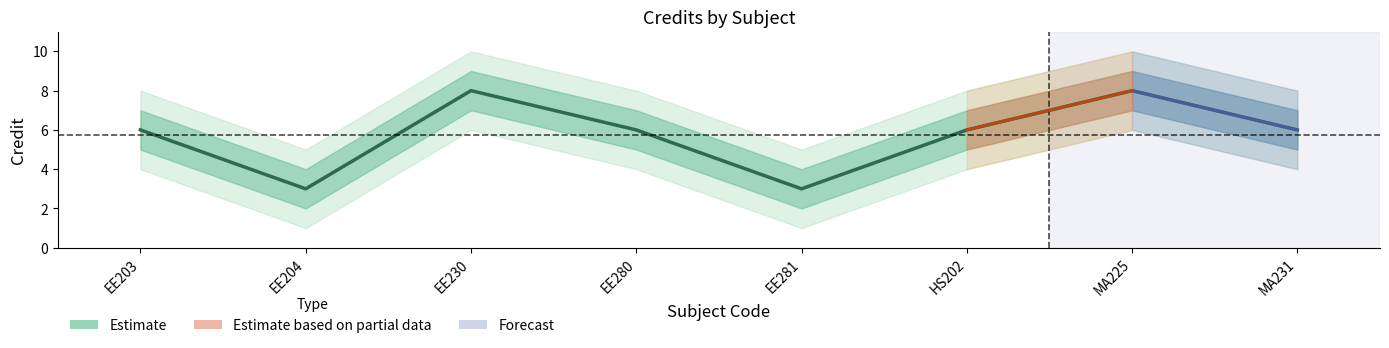

True or false: Credit_outer_upper and Credit_outer_lower cross at least once.

False